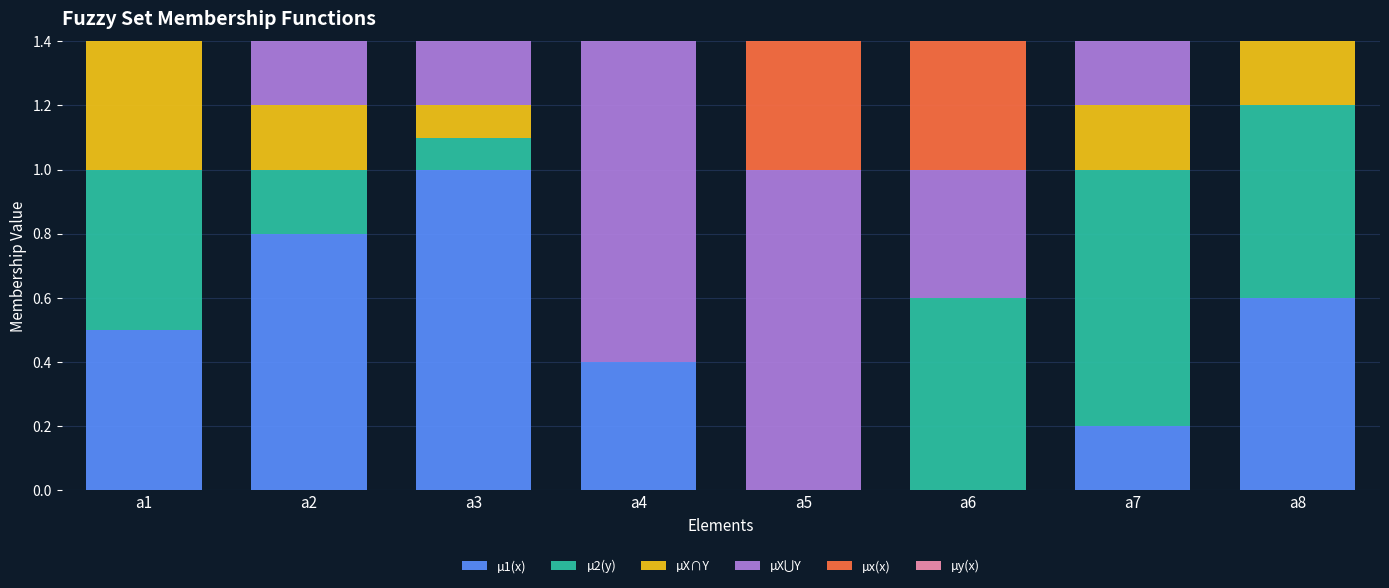

Is it true that µy(x) equals 0.2 at a8?

False